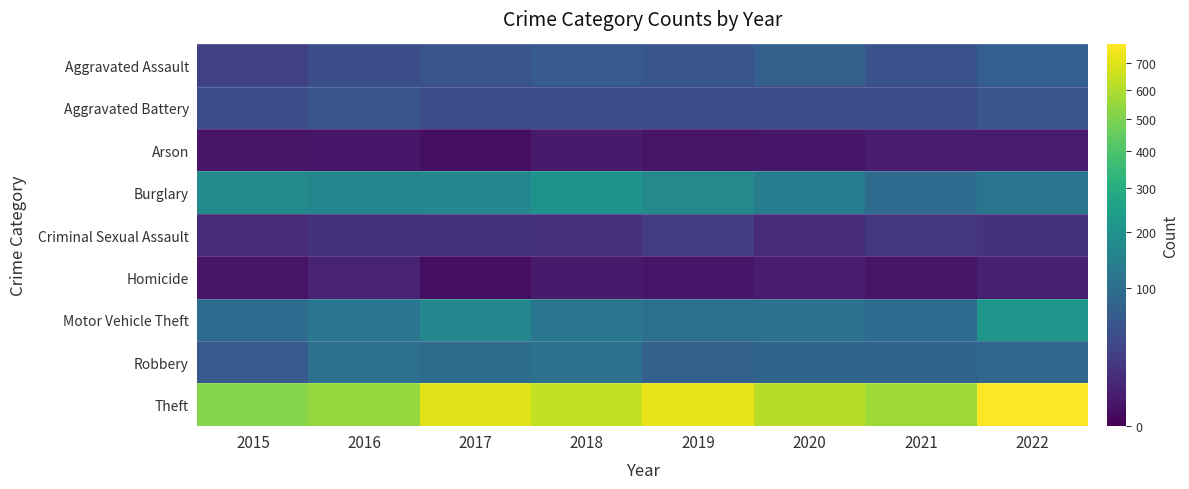

Reading left to right, what are all the values shown in this chart?

Aggravated Assault: 2015=28	2016=44	2017=52	2018=64	2019=56	2020=73	2021=49	2022=69
Aggravated Battery: 2015=43	2016=54	2017=42	2018=44	2019=42	2020=41	2021=40	2022=55
Arson: 2015=2	2016=3	2017=1	2018=4	2019=2	2020=3	2021=5	2022=5
Burglary: 2015=177	2016=160	2017=167	2018=204	2019=170	2020=138	2021=94	2022=116
Criminal Sexual Assault: 2015=11	2016=17	2017=17	2018=16	2019=26	2020=12	2021=20	2022=17
Homicide: 2015=2	2016=7	2017=1	2018=4	2019=3	2020=5	2021=2	2022=6
Motor Vehicle Theft: 2015=94	2016=119	2017=165	2018=118	2019=105	2020=109	2021=95	2022=214
Robbery: 2015=61	2016=103	2017=97	2018=109	2019=72	2020=81	2021=78	2022=88
Theft: 2015=518	2016=547	2017=699	2018=638	2019=723	2020=615	2021=570	2022=773